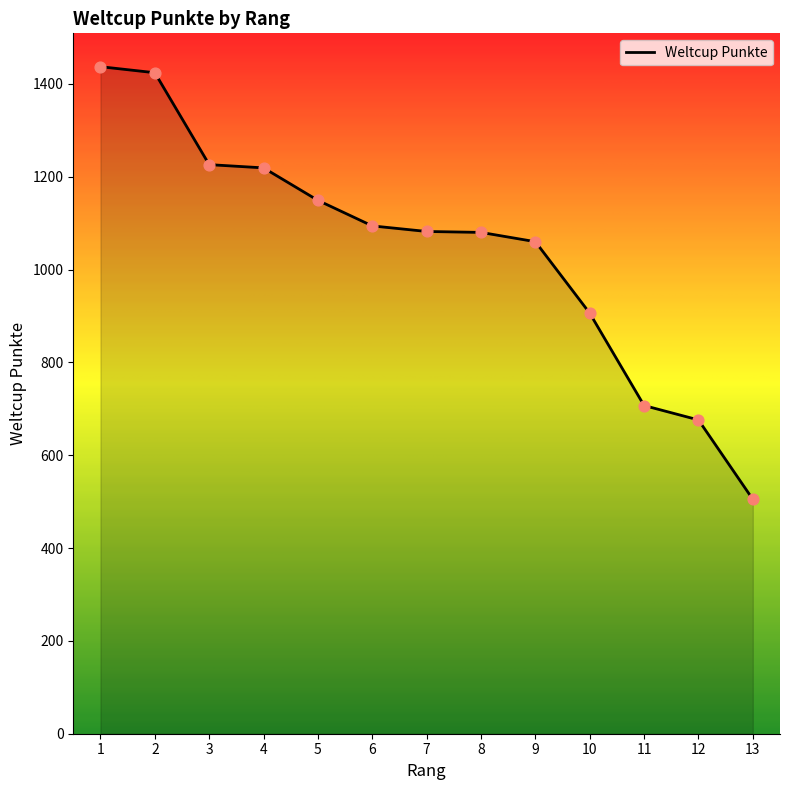

What is the change in value from 3 to 9?

-166